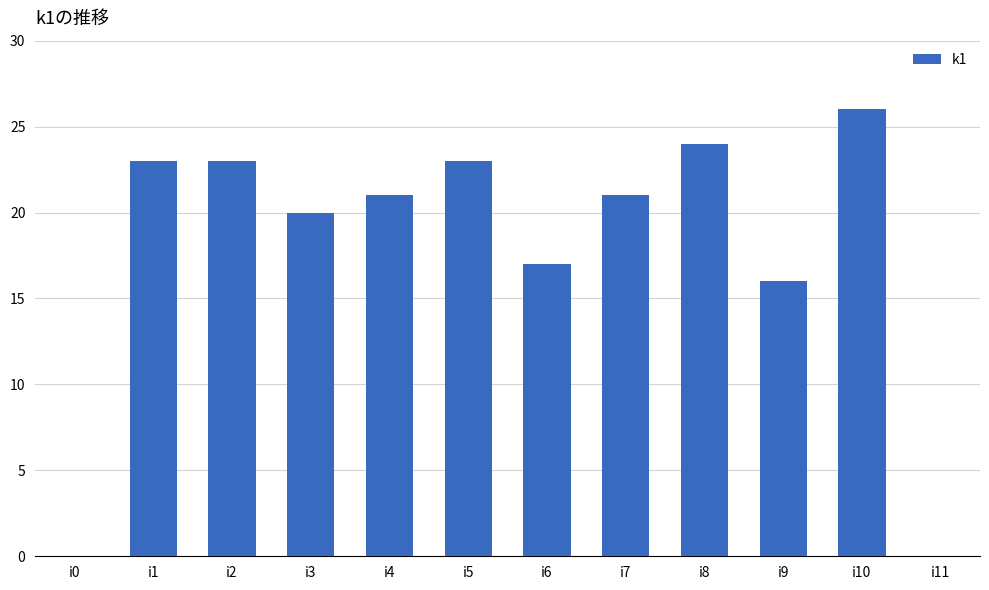

Approximately how many times larger is the value at i5 compared to i6?

1.4